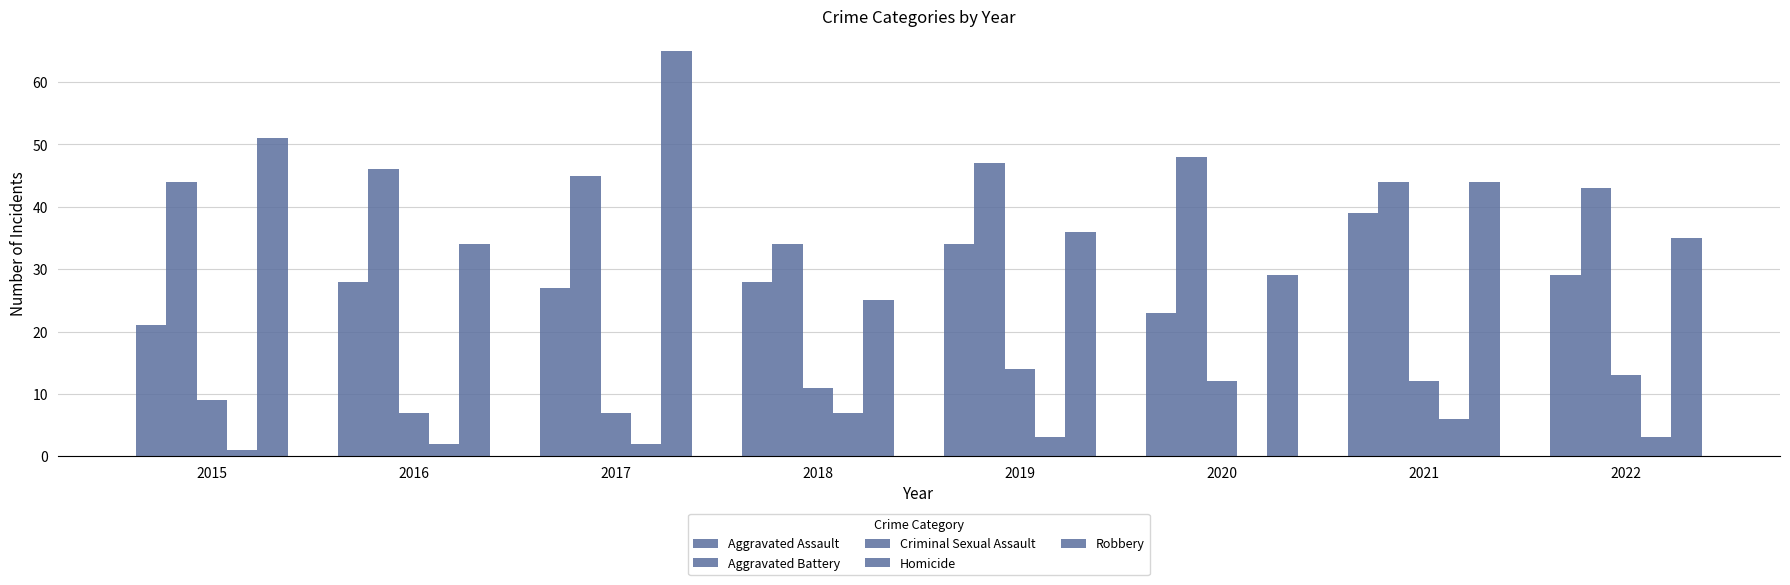

Where is Homicide nearest to the value 3?

2019